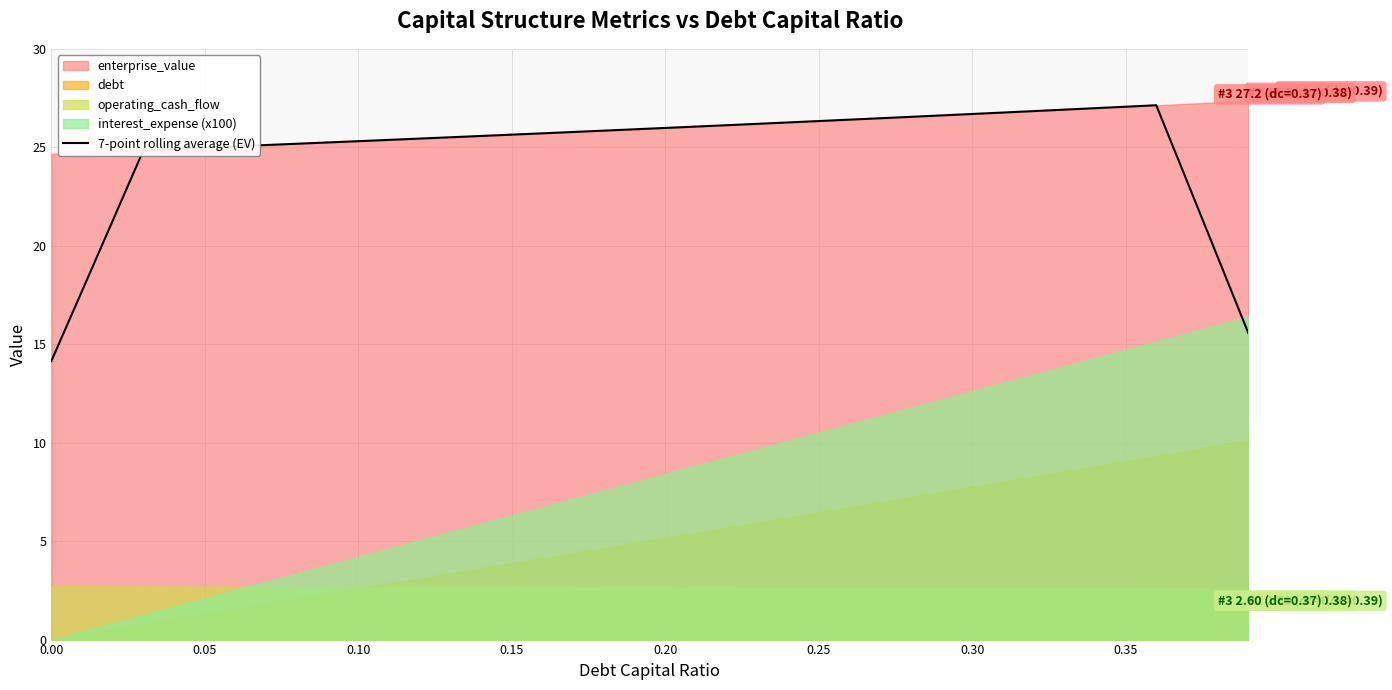

Does the chart display data point markers on the line(s)?

No